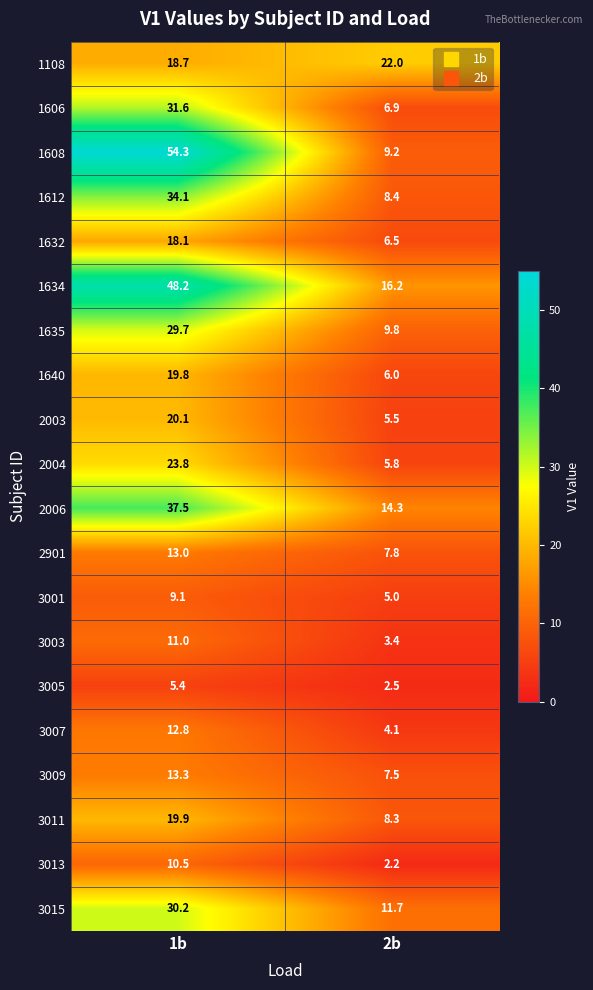

Is it true that 1635 equals 29.7 at 1b?

True